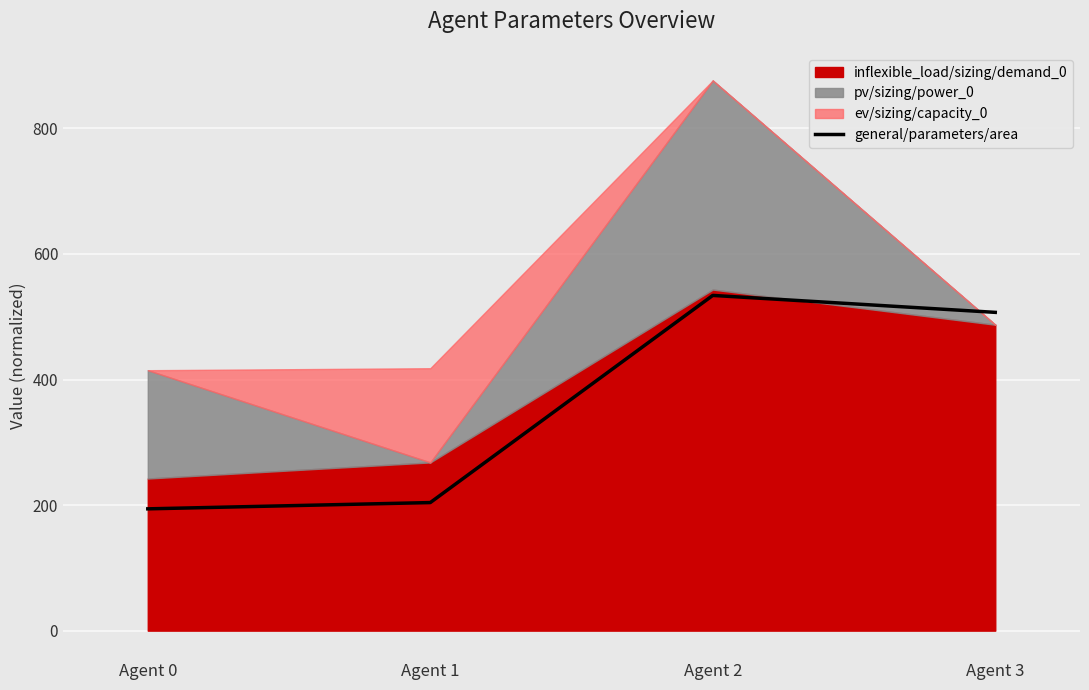

How many data points are above 507?

1